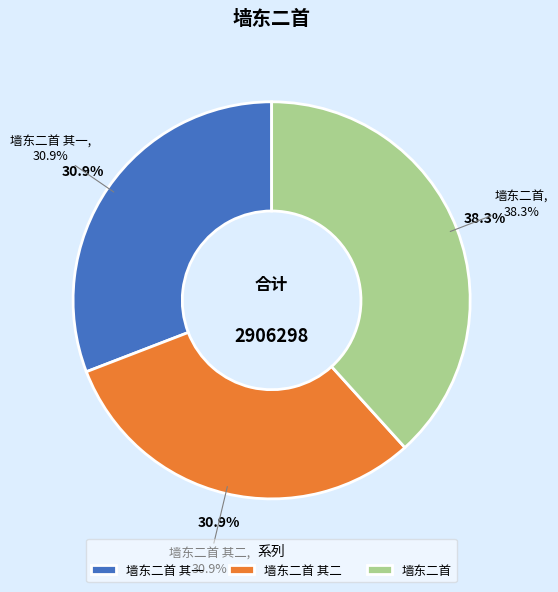

Count the number of slices in the pie.

3